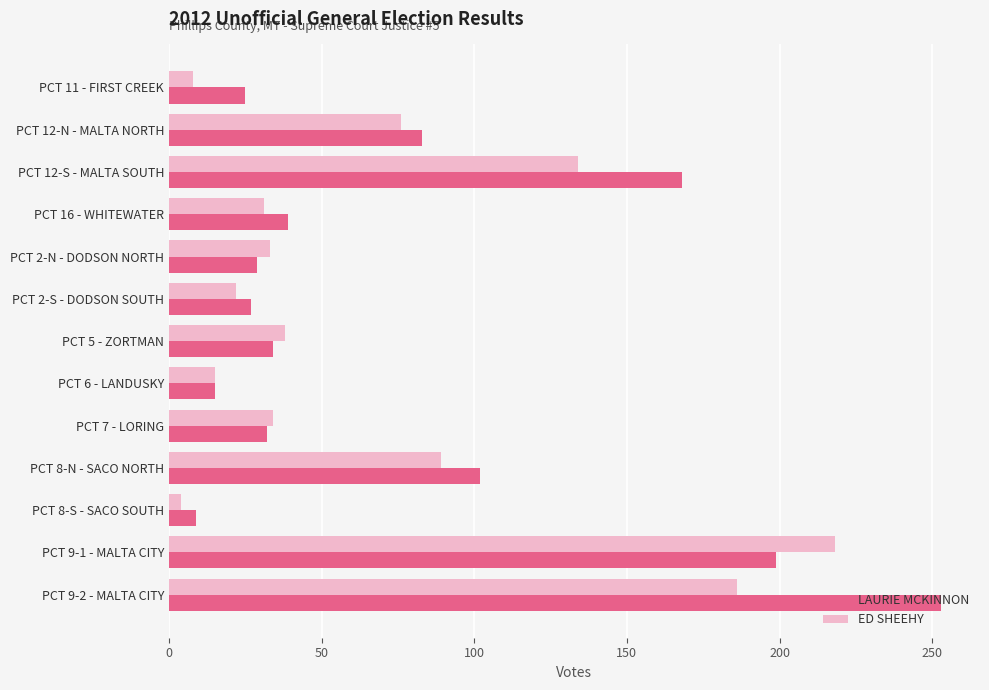

How many data points does each series have?

13